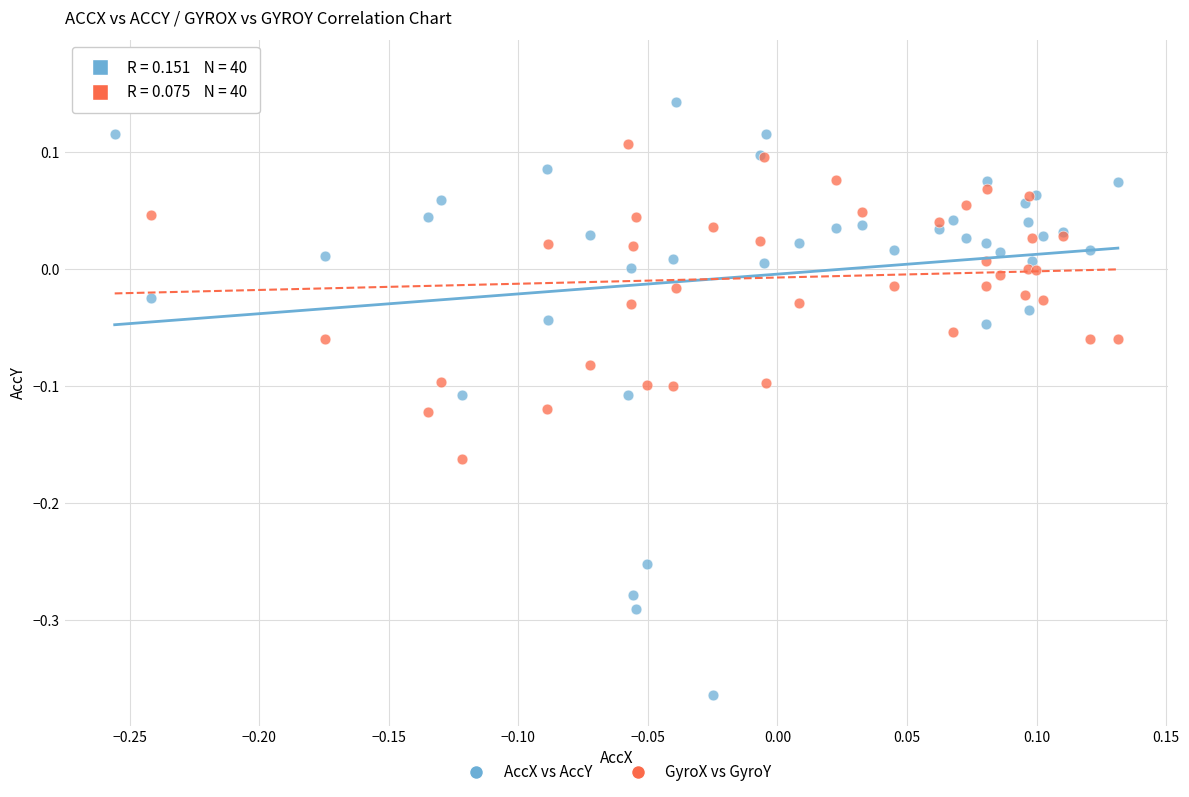

What is the X range (max minus min) for the scatter plot?

0.4